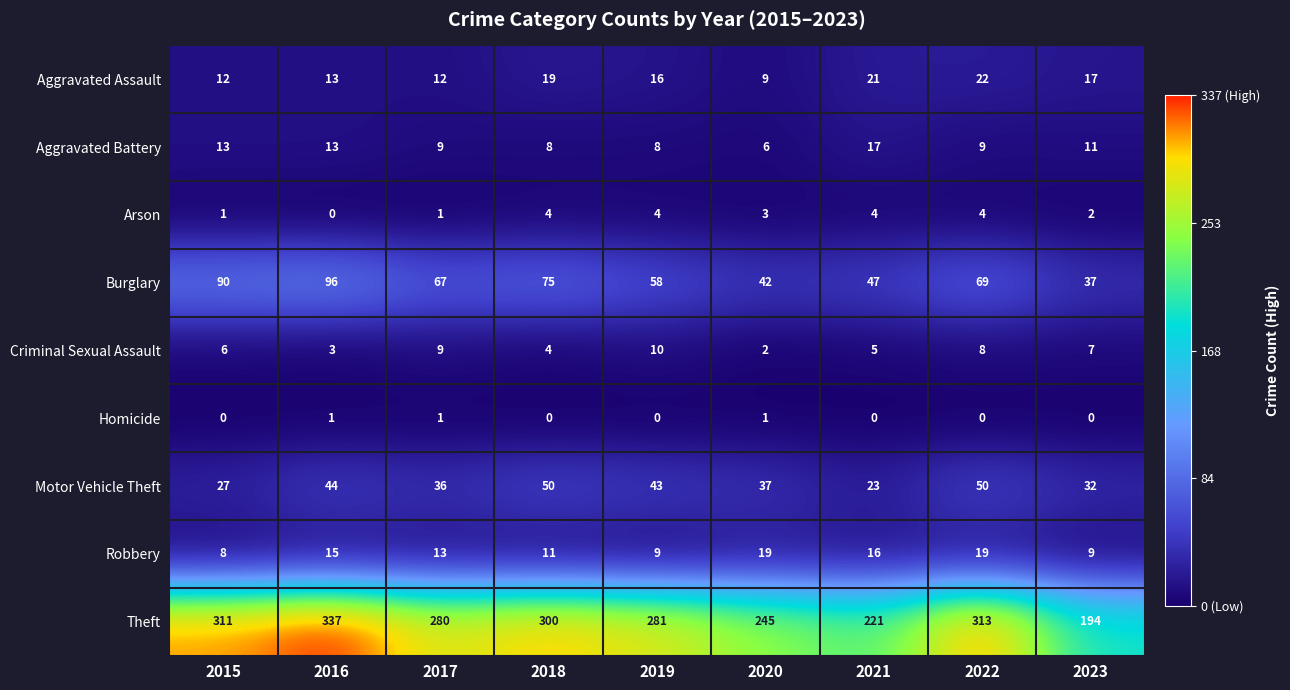

At which label is Arson closest to 2?

2023